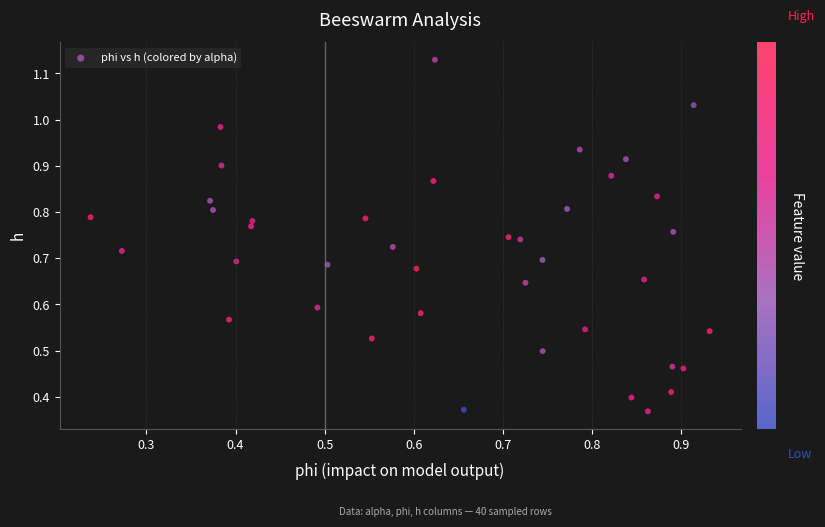

How many data points are displayed?

40